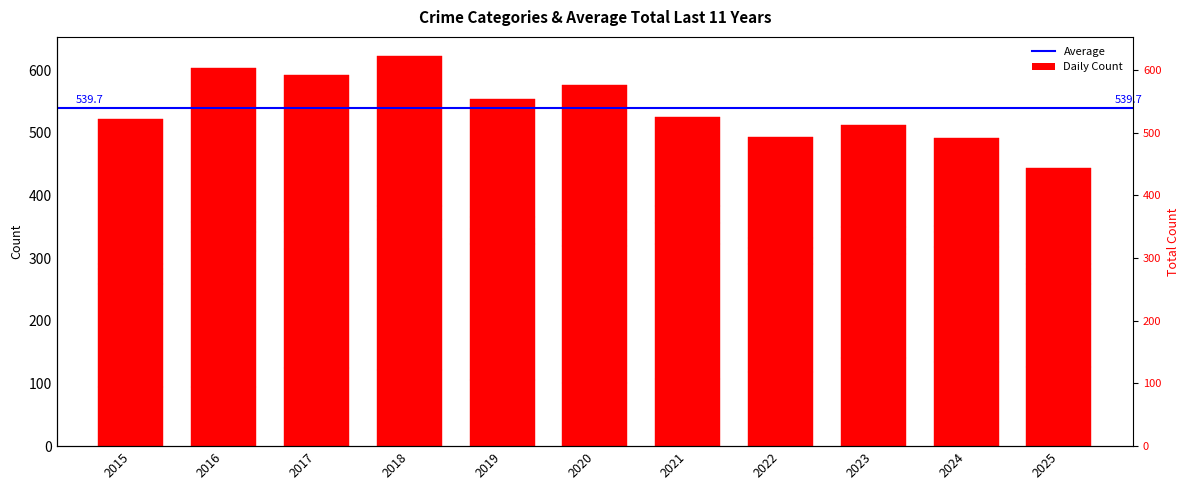

What is the total value across all series at 2022?

493